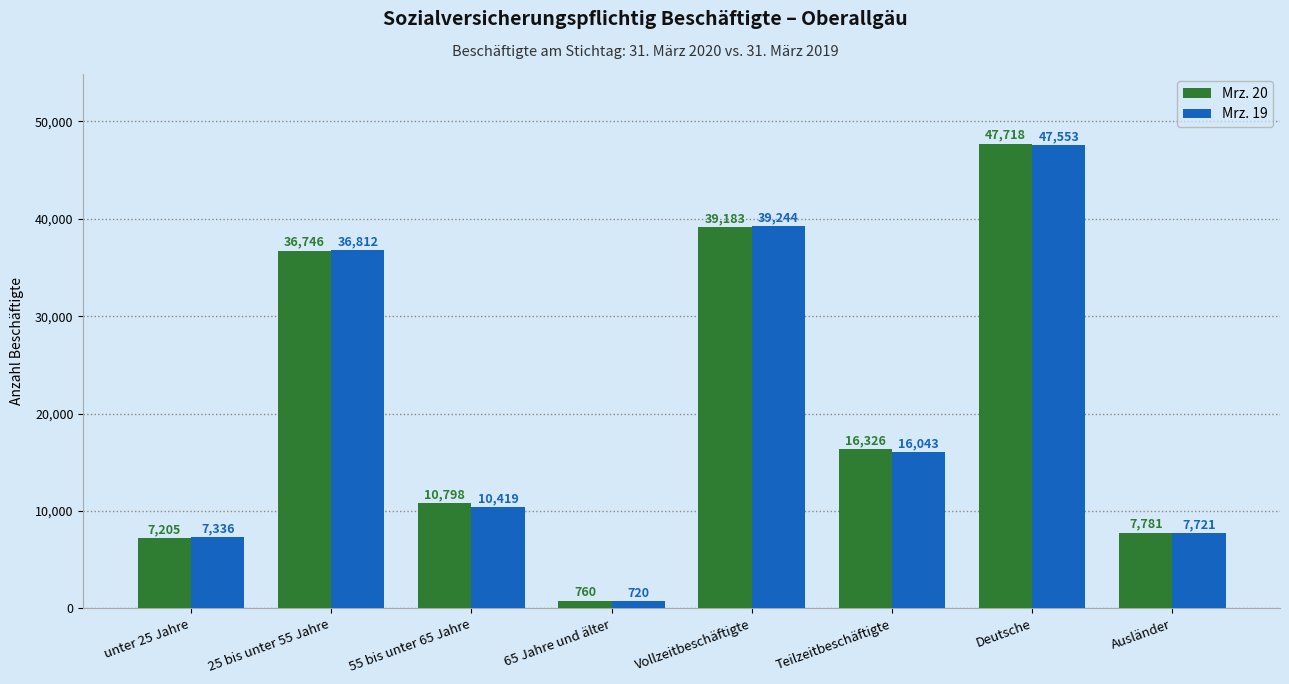

Rank the series by their maximum value, from highest to lowest.

Mrz. 20, Mrz. 19